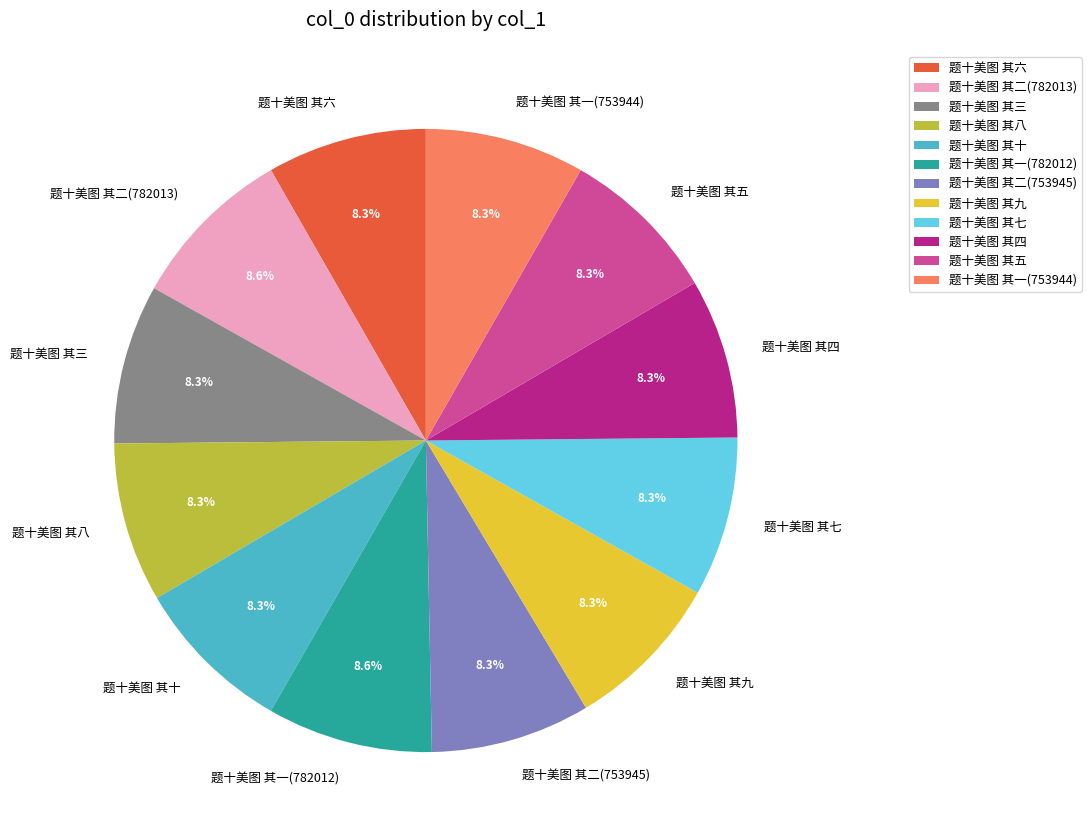

Does 题十美图 其八 account for over 50% of the chart?

No